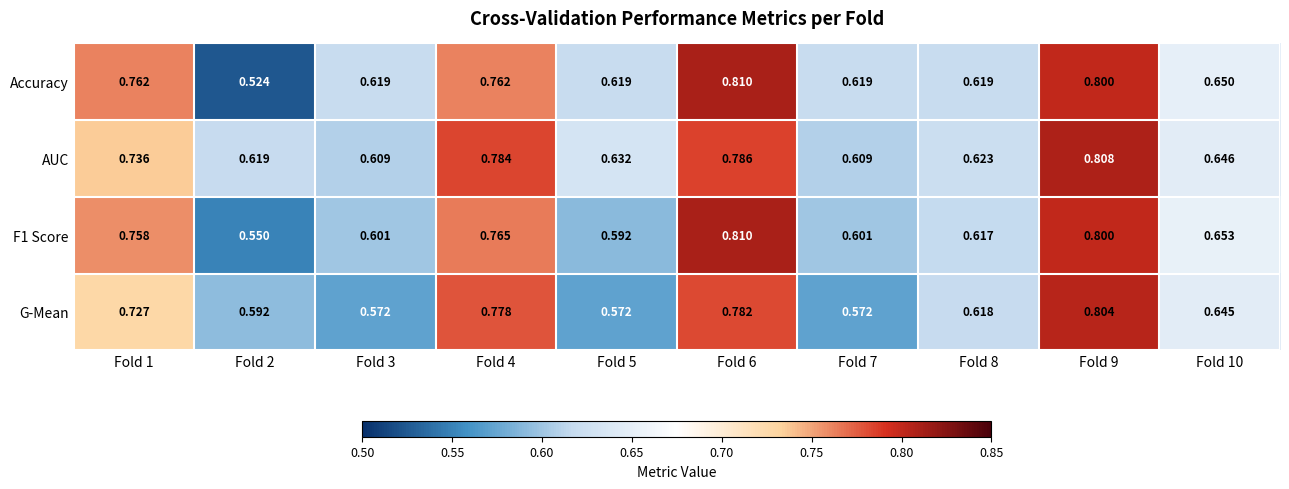

Which series has the largest total across all categories?

AUC